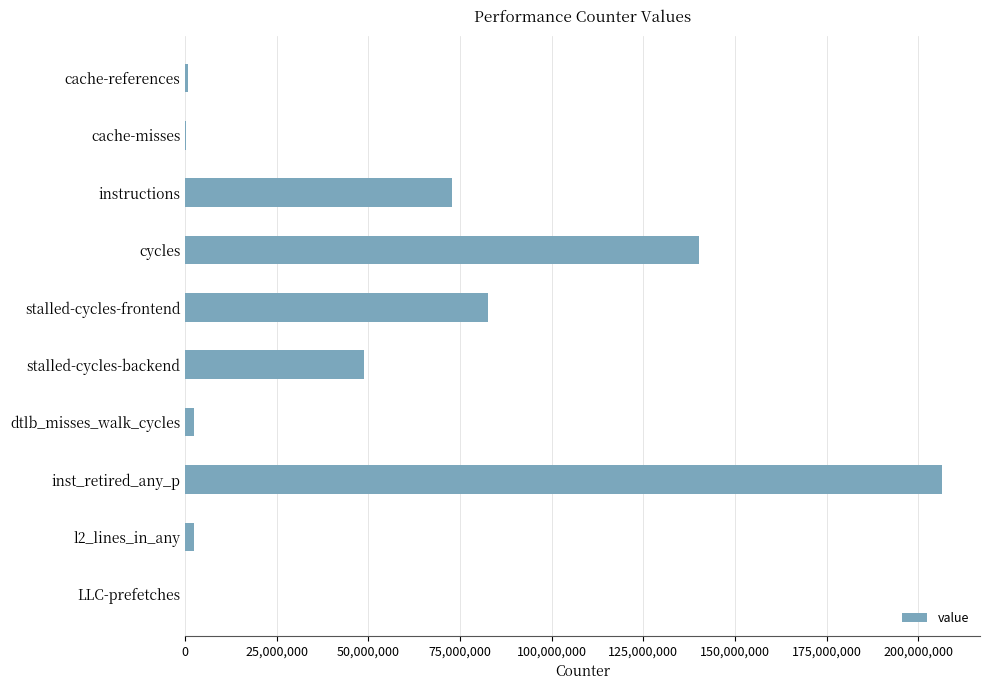

Which has a higher value, instructions or stalled-cycles-frontend?

stalled-cycles-frontend